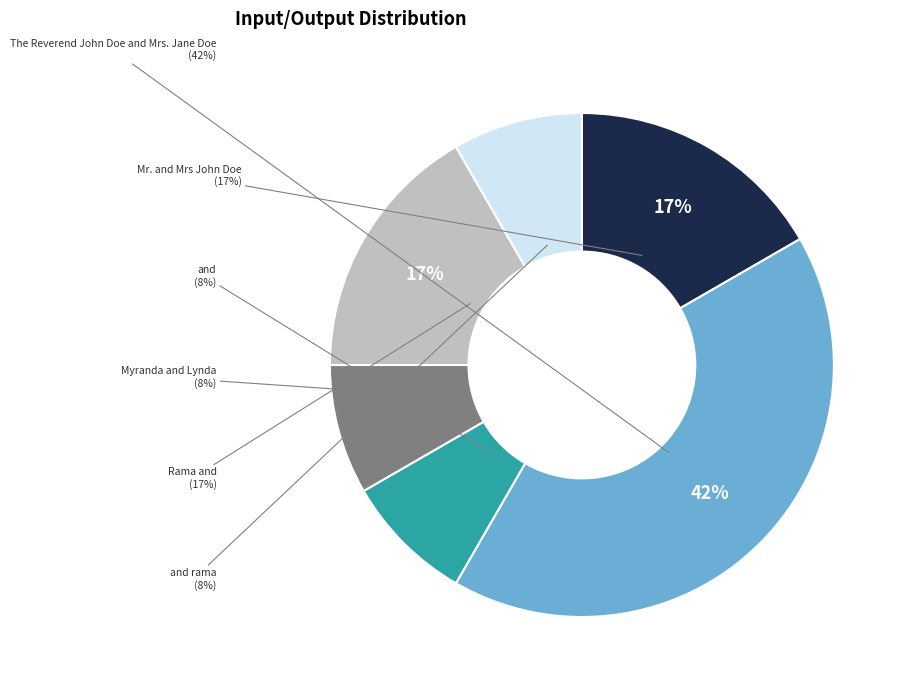

To the nearest percent, what is the combined percentage of Rama and and The Reverend John Doe and Mrs. Jane Doe?

58%